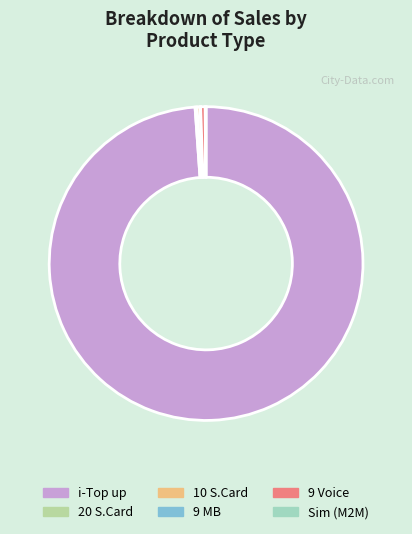

Which category has the biggest portion of the pie?

i-Top up